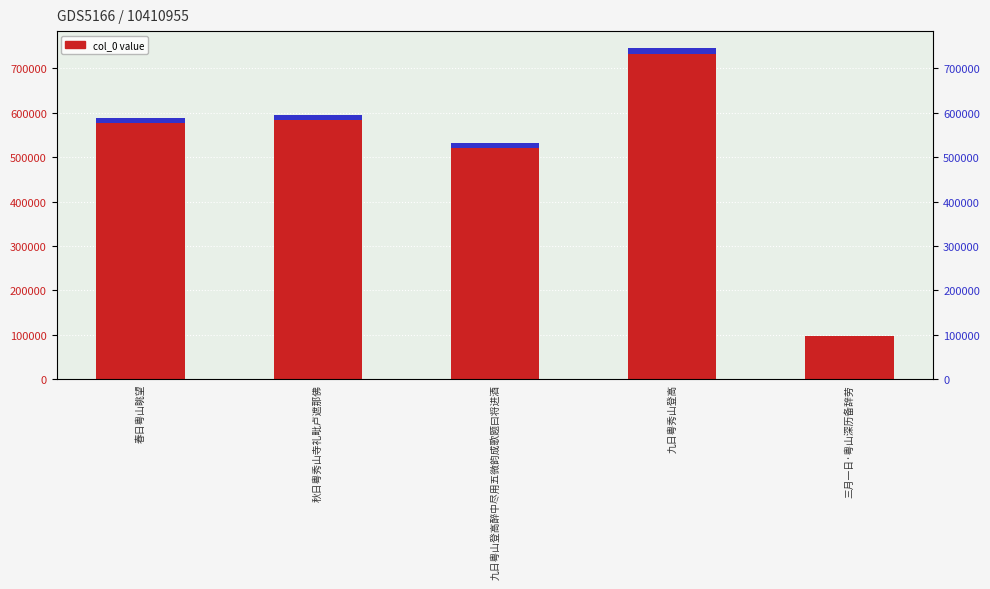

What is the label of the 3rd bar from the right?

九日粤山登高醉中尽用五微韵成歌题曰将进酒